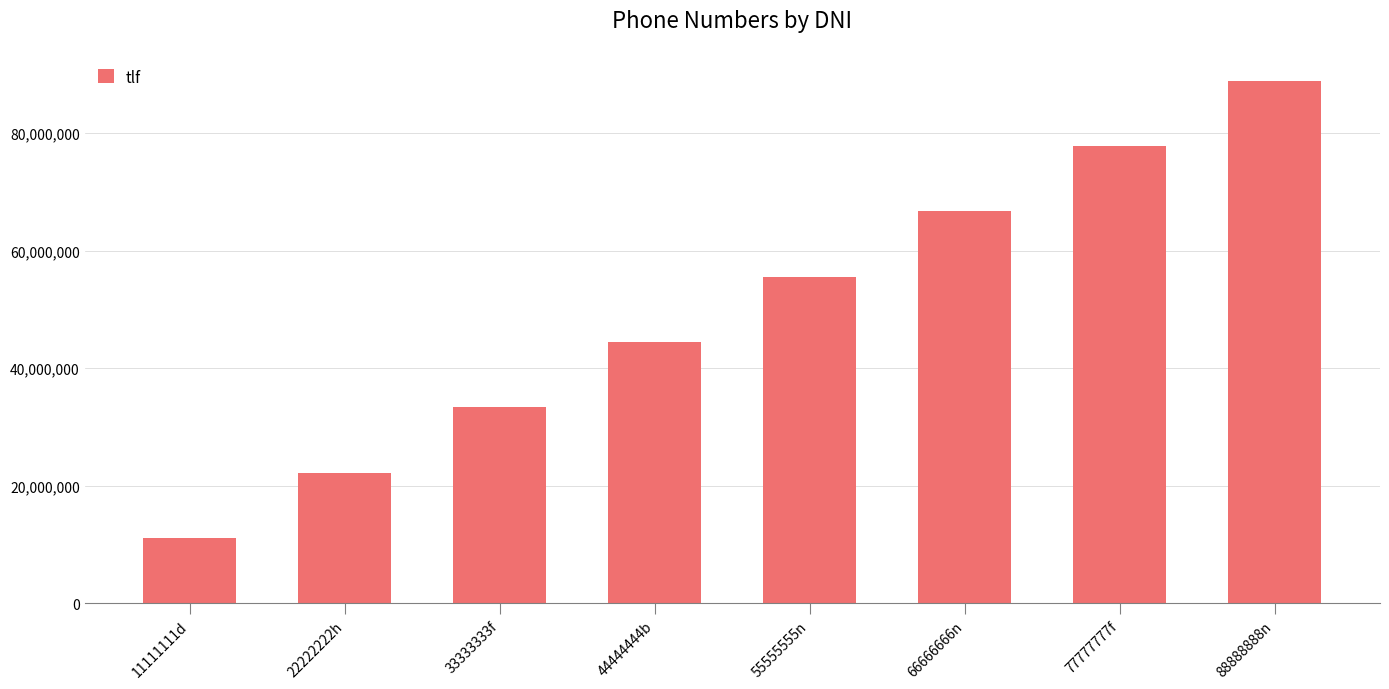

How many bars are there in total?

8